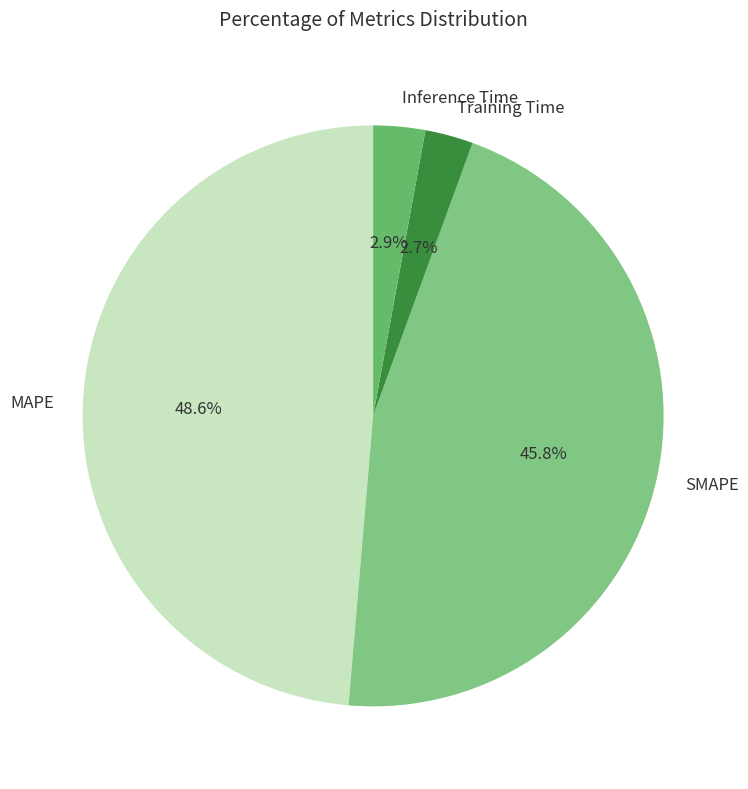

Is it true that Inference Time is 8% of the pie?

False